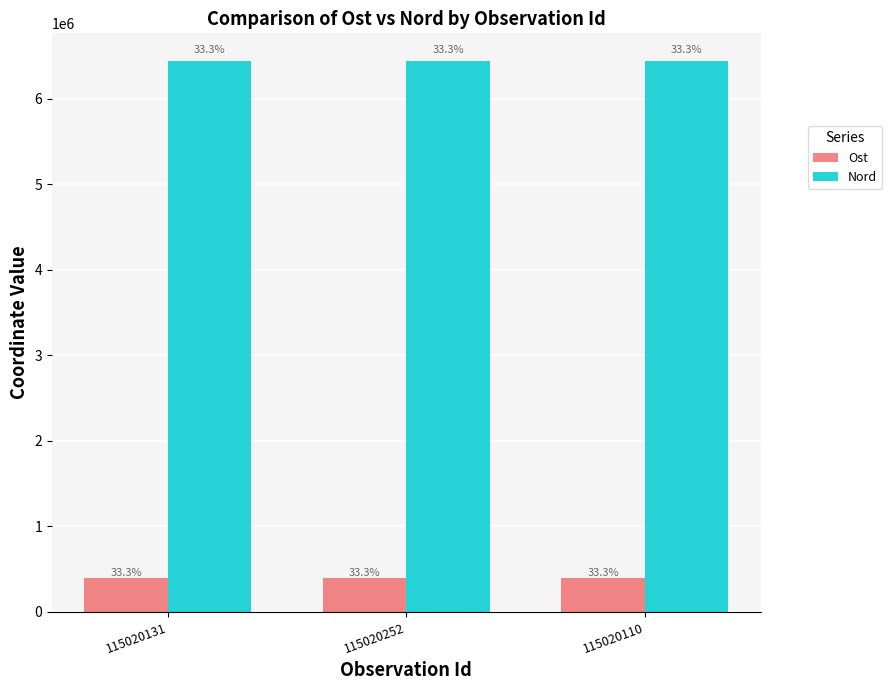

What is the highest value of the Ost series?

396087